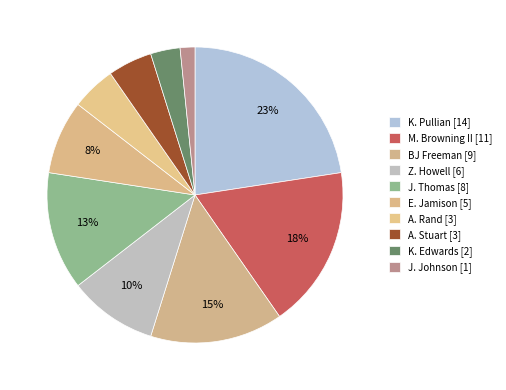

How many segments does this pie chart have?

10